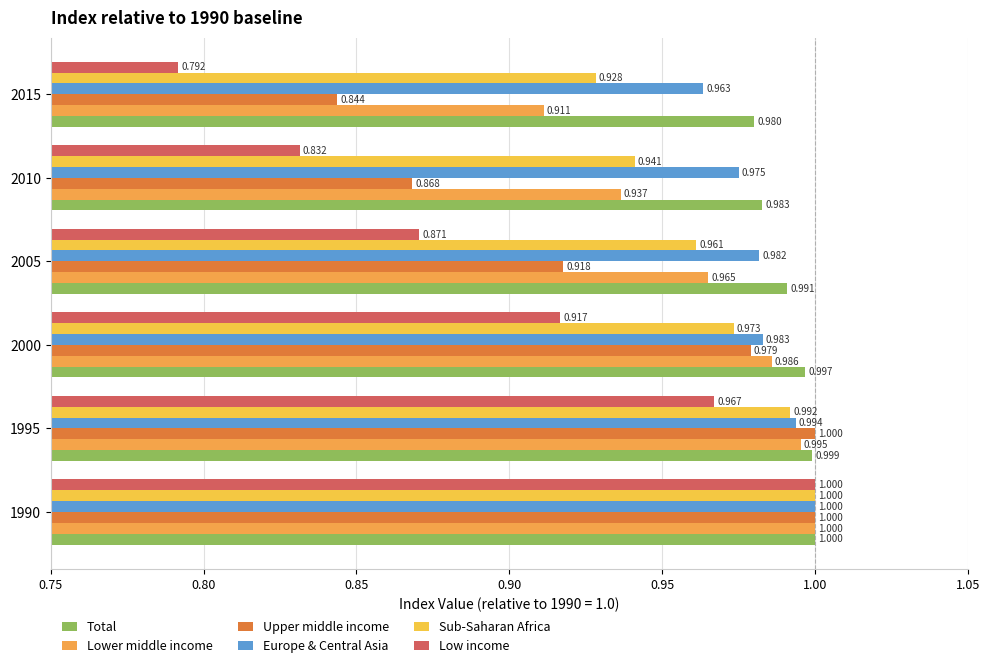

What is the sum of all Sub-Saharan Africa values?

5.8